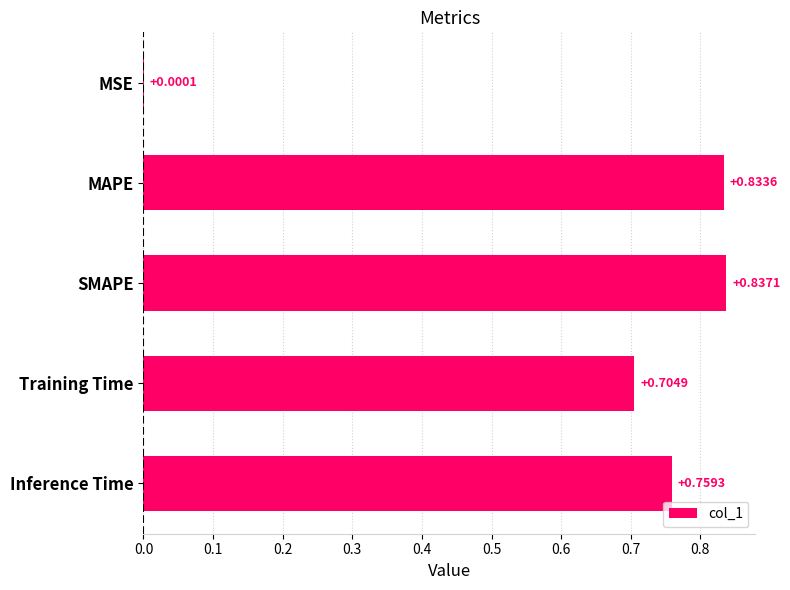

Are the bars horizontal?

Yes